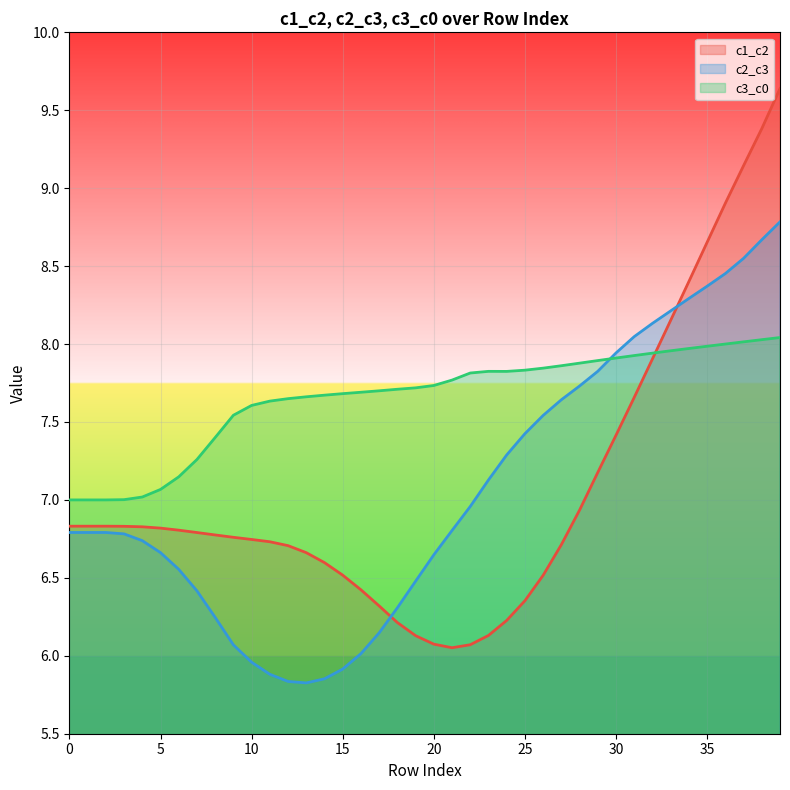

What is the sum of all c1_c2 values?

282.7